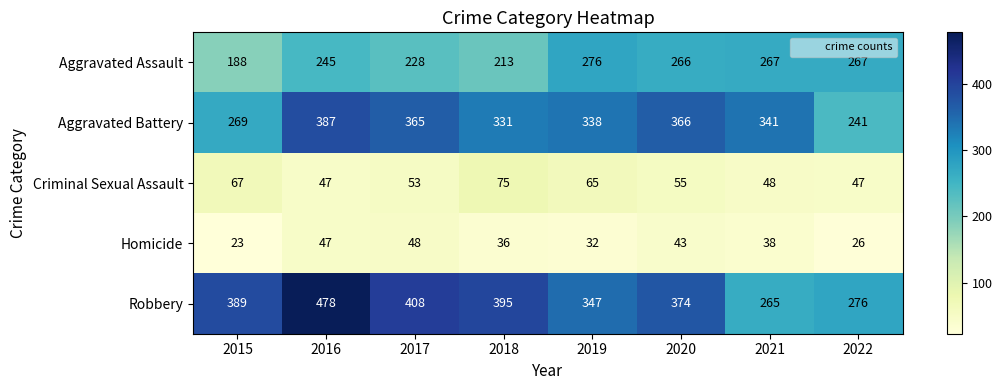

What is the total value across all series at 2018?

1050